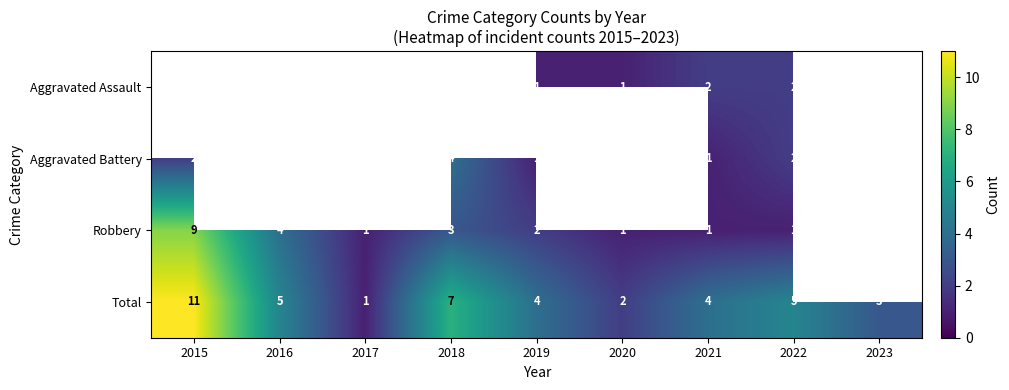

What is the difference between the highest and lowest values at 2022?

4